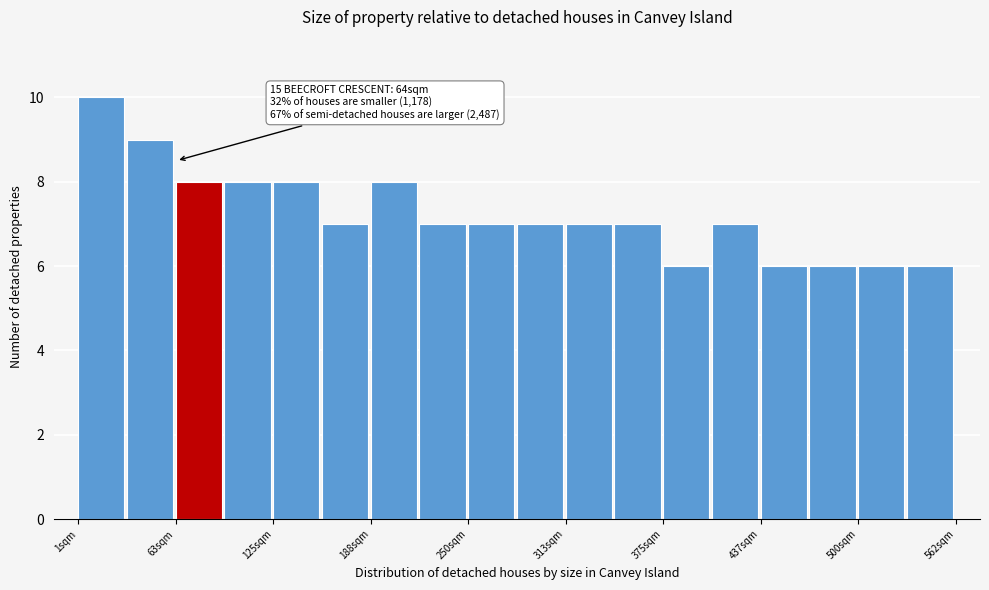

Around what value on the x-axis is the tallest bar? Give the approximate position of its centre, as read against the axis.

20